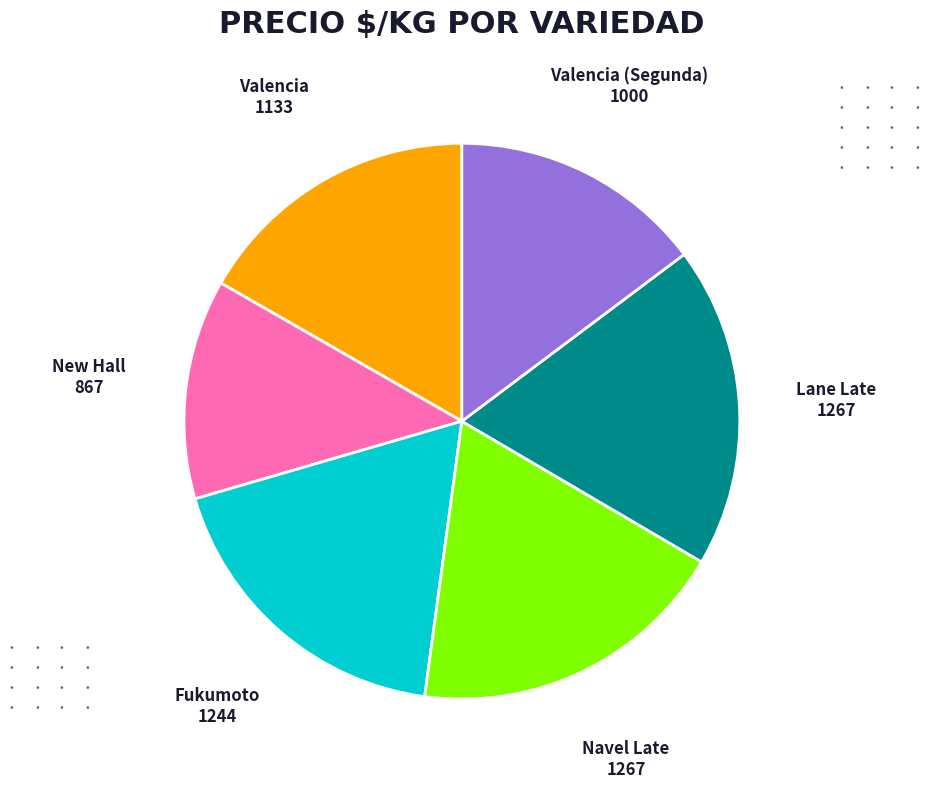

Does any single category account for the majority?

No